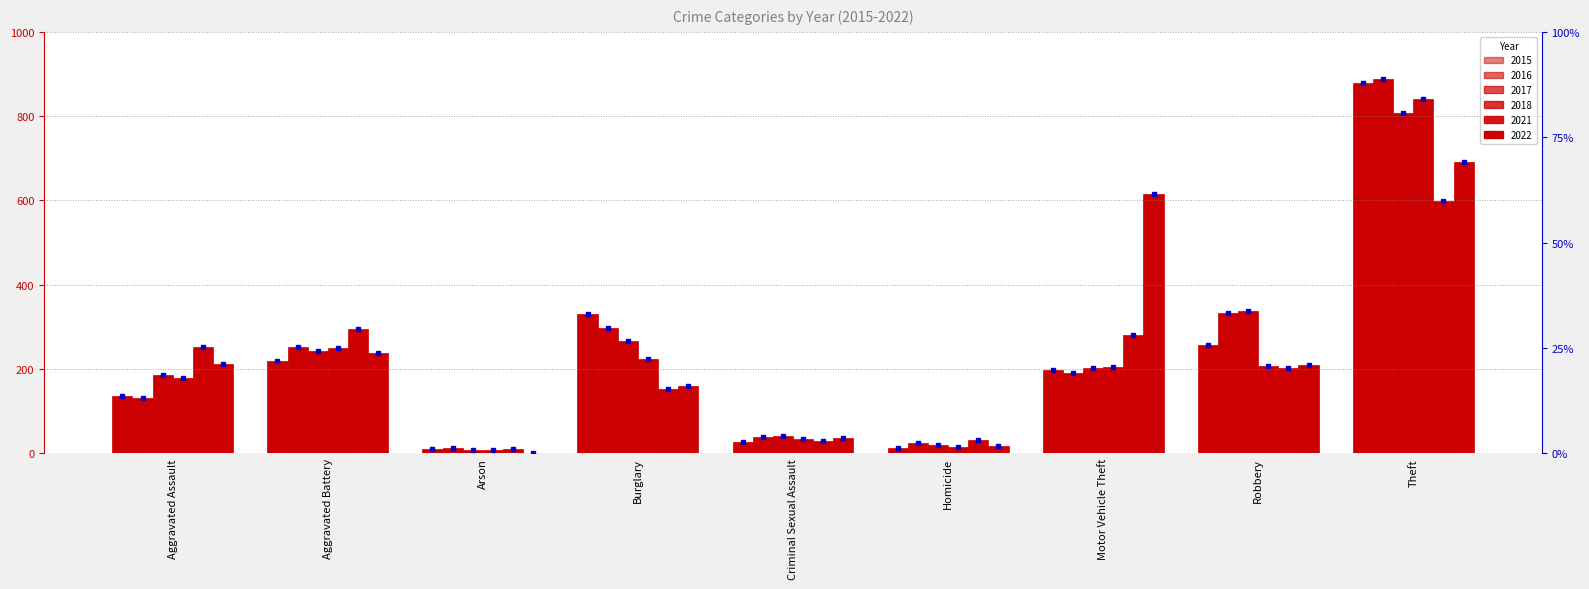

Which label corresponds to the largest value in the chart?

Theft